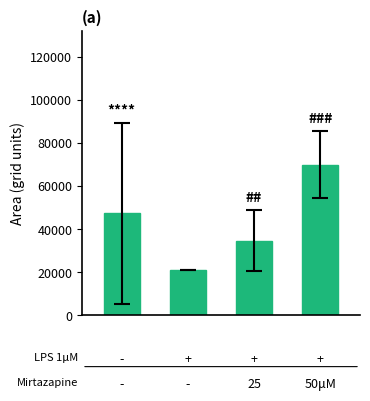

Reading left to right, list all the values displayed in this chart.

47375.0	21250.0	34687.5	70000.0